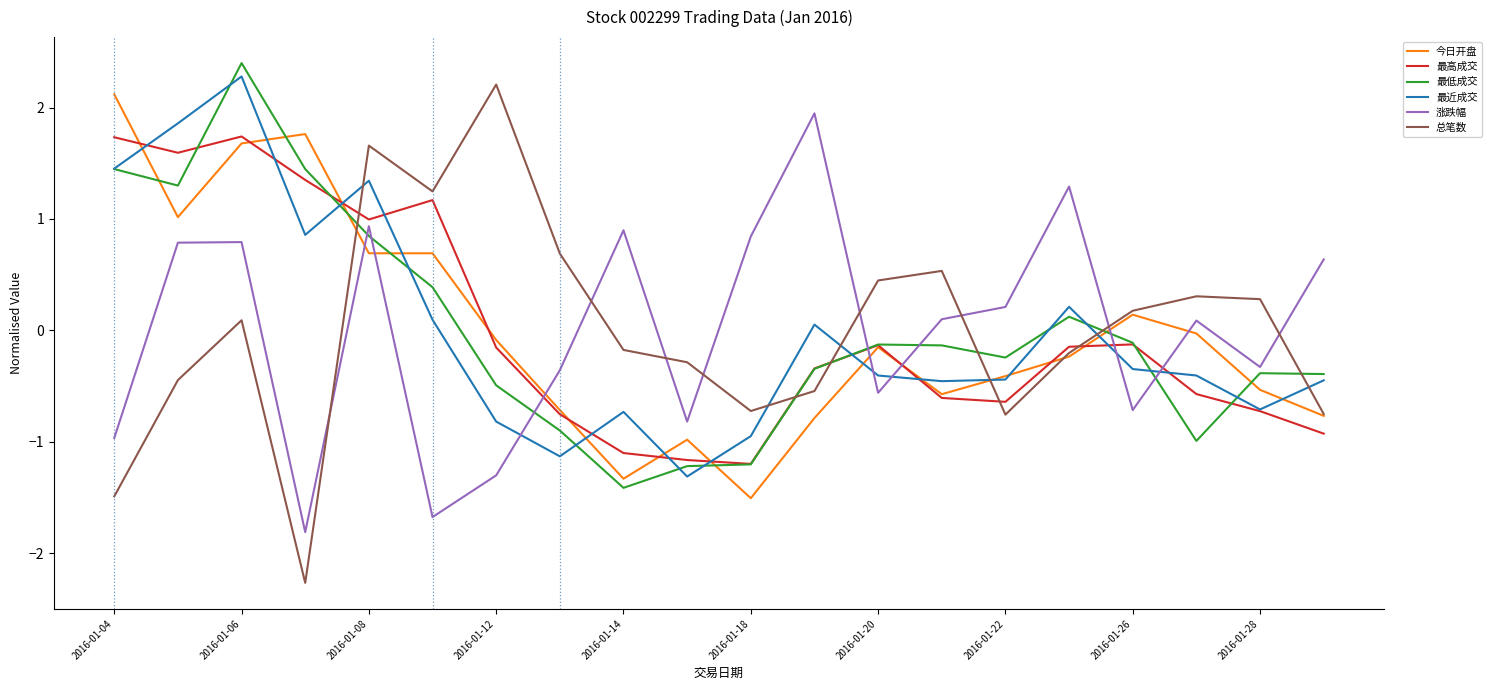

Which series has the largest range (max minus min)?

总笔数